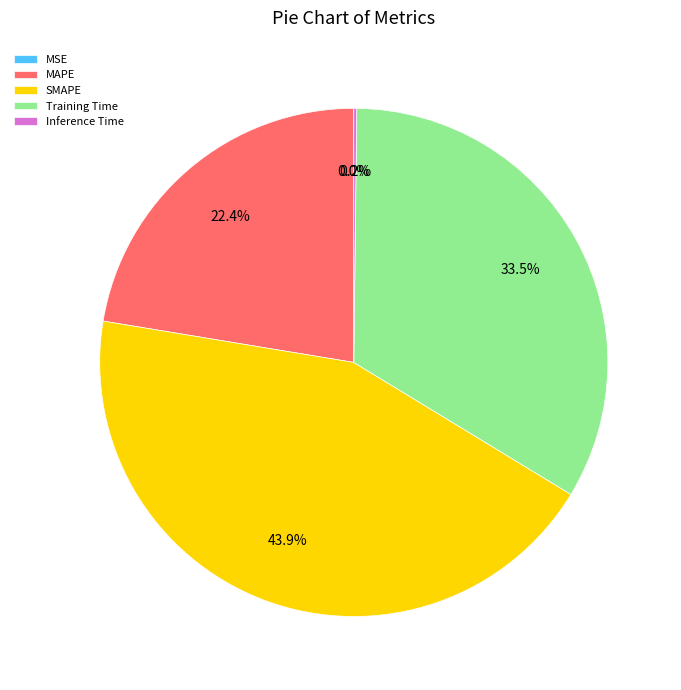

Which slice is the largest?

SMAPE